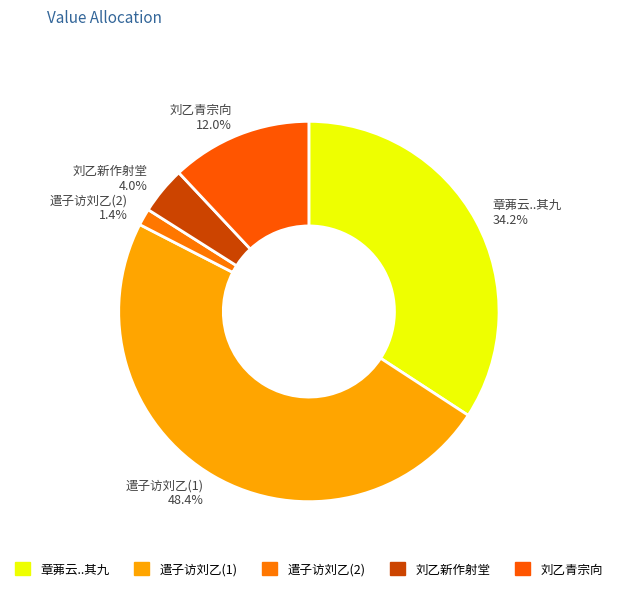

Which slice is the largest?

遣子访刘乙(1) 48.4%